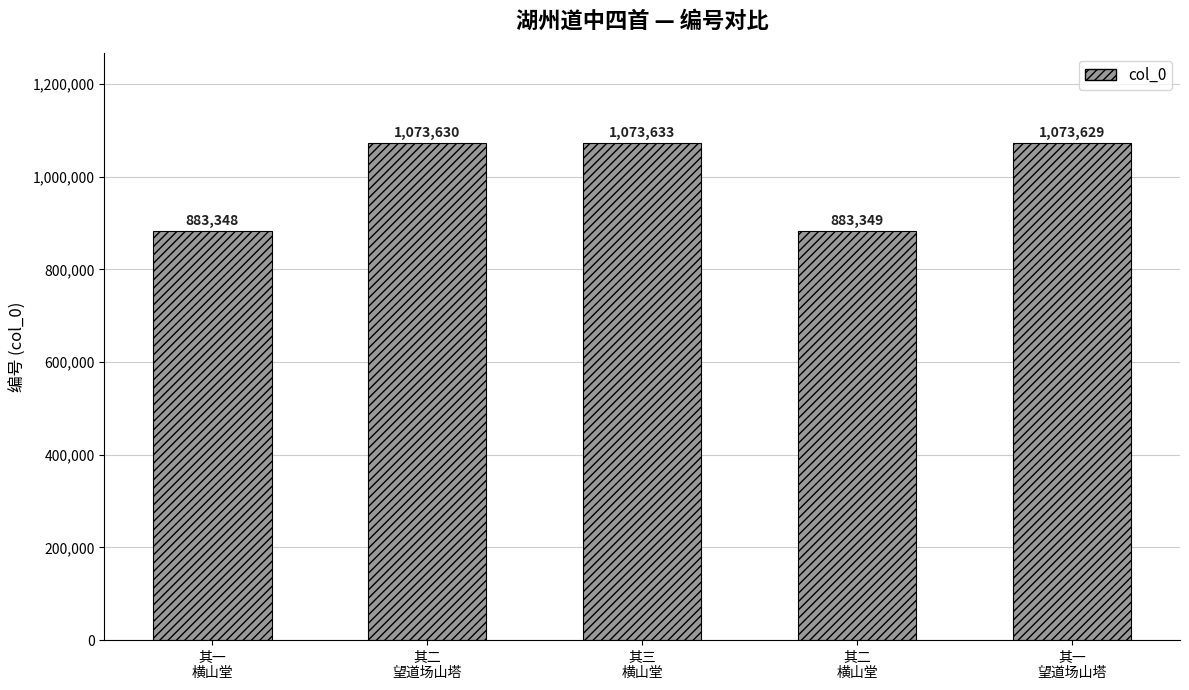

What is the change in value from 其一
横山堂 to 其一
望道场山塔?

+190281